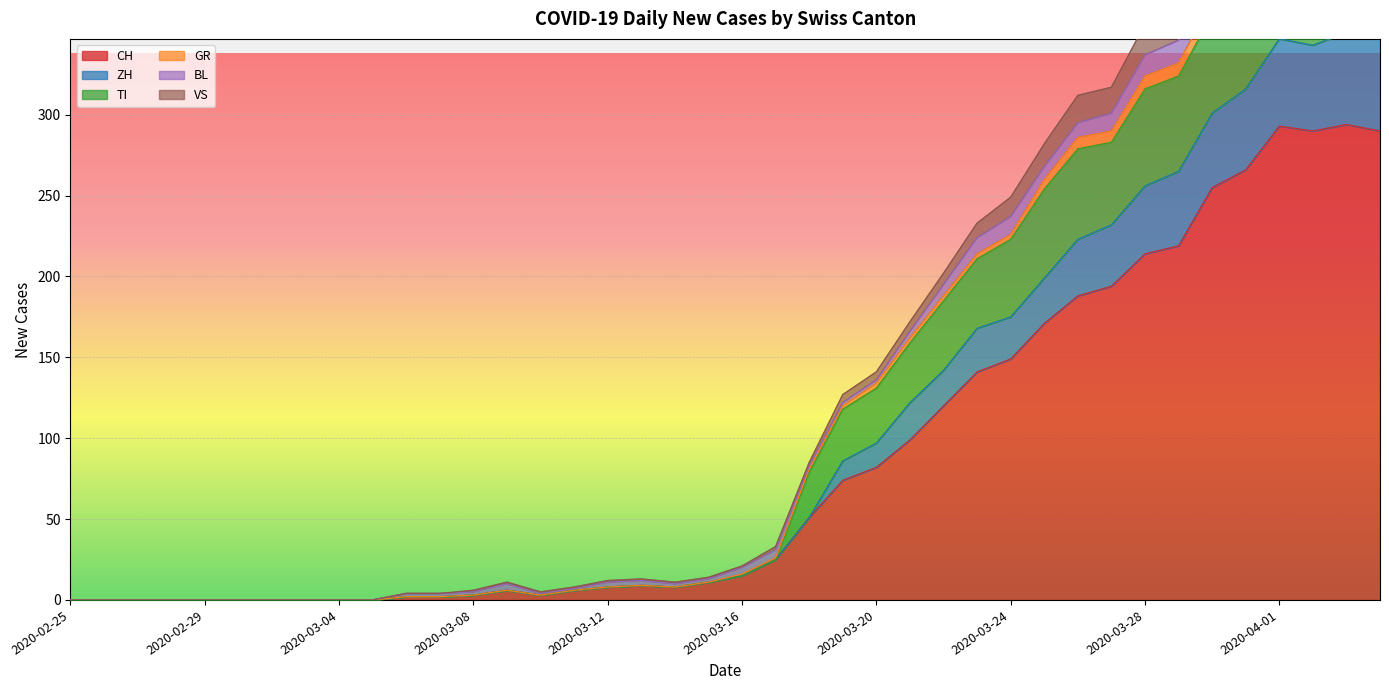

Is it true that CH equals 167 at 2020-02-25?

False